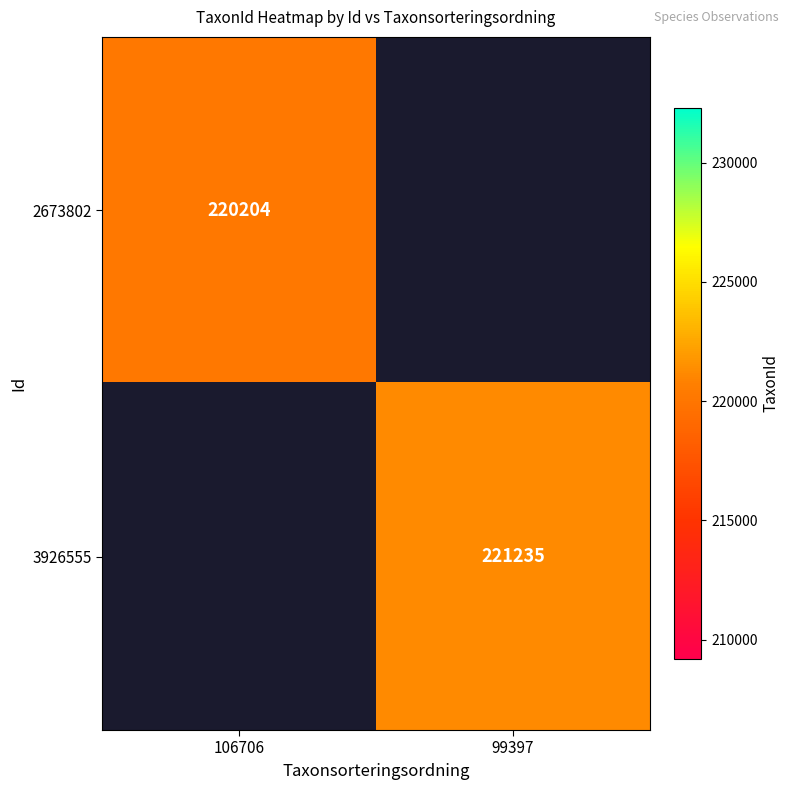

Is it true that 2673802 equals 220204 at 106706?

True